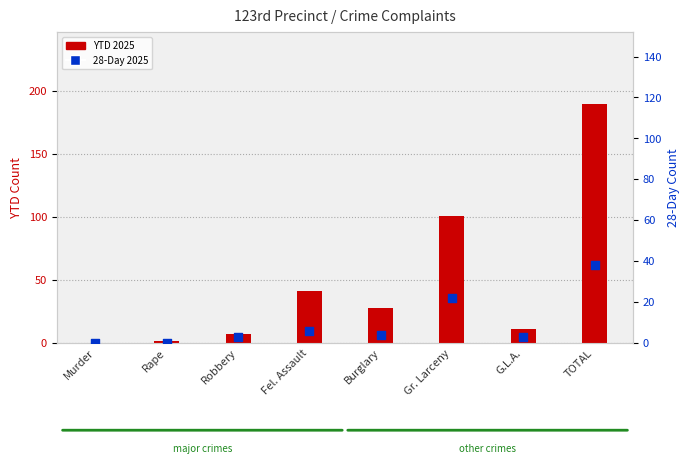

Which series has the widest spread of Y values?

YTD 2025